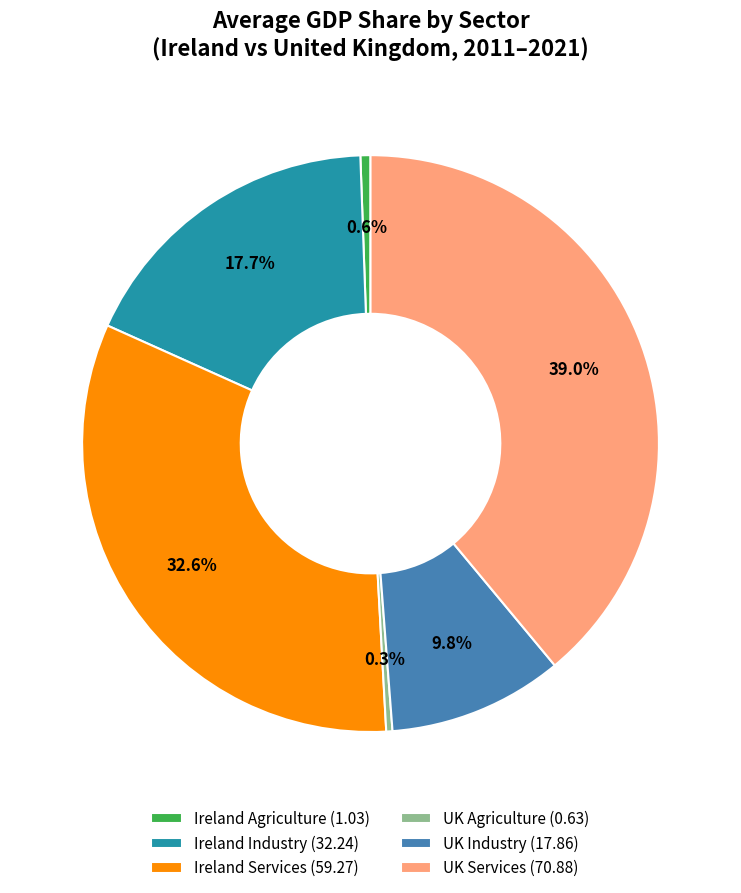

Combined, do Ireland Agriculture (1.03) and Ireland Industry (32.24) account for over 50%?

No